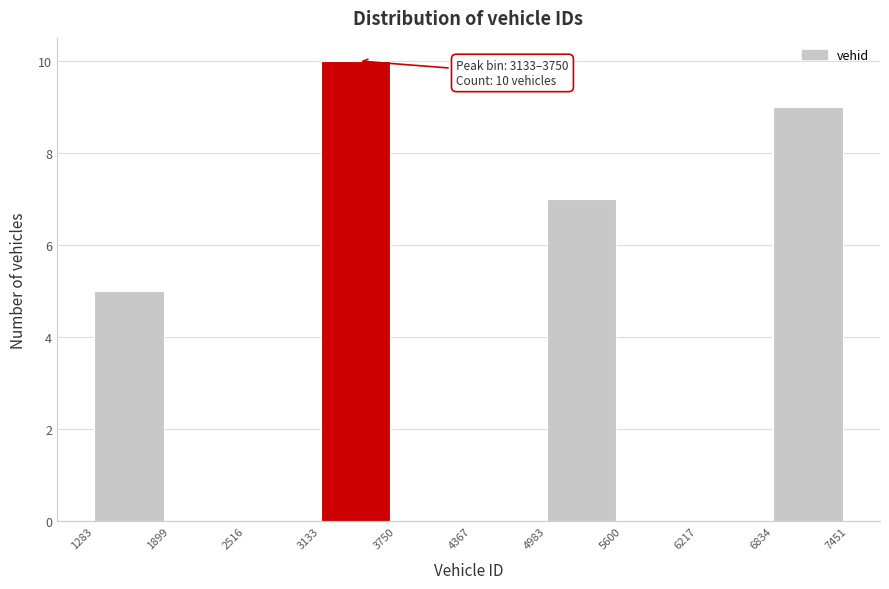

Which range on the x-axis has the tallest bar?

3133 to 3750